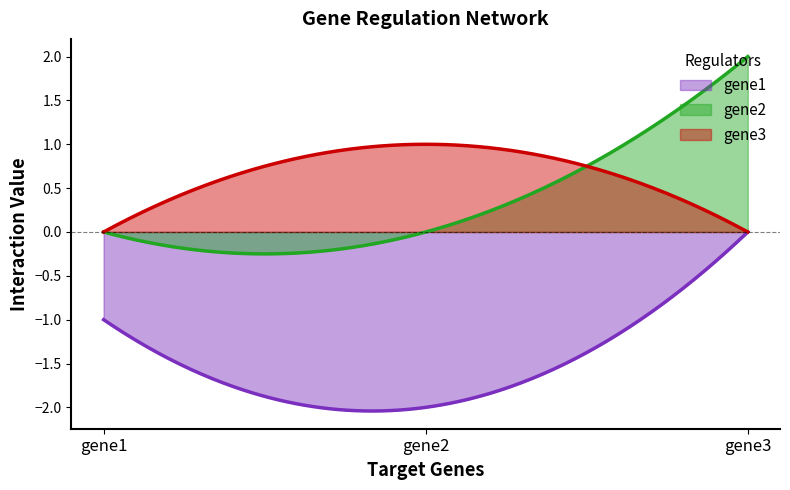

What are all the series names shown in the legend?

gene1, gene2, gene3